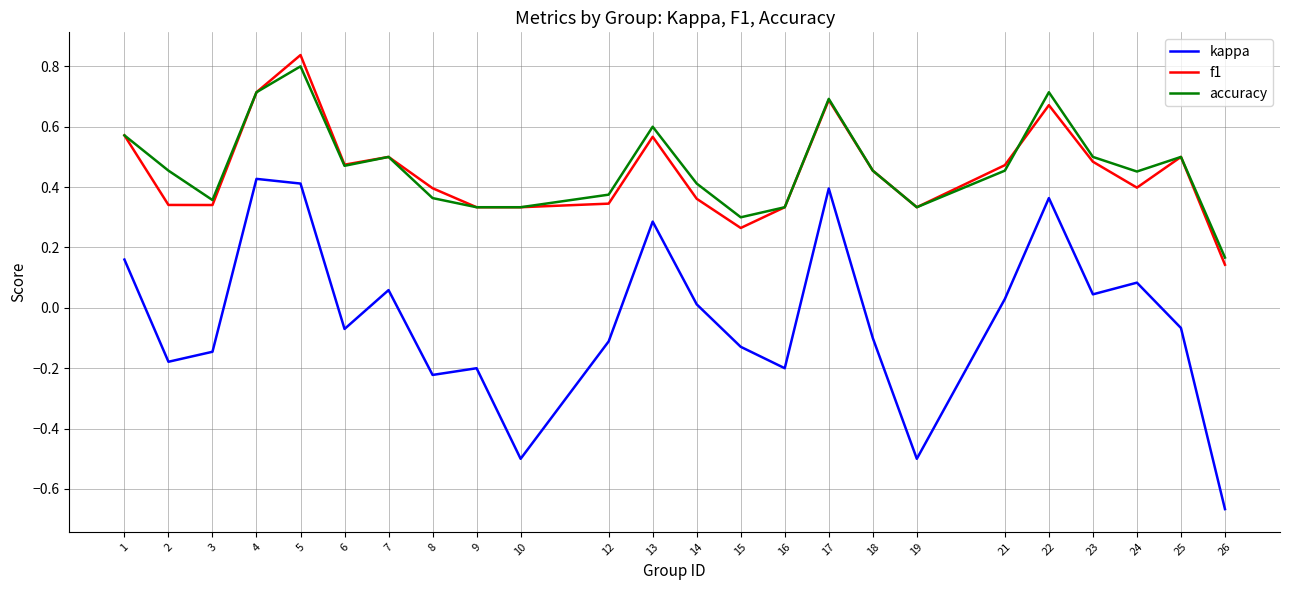

True or false: accuracy has a value of 0.2 at 19.

False